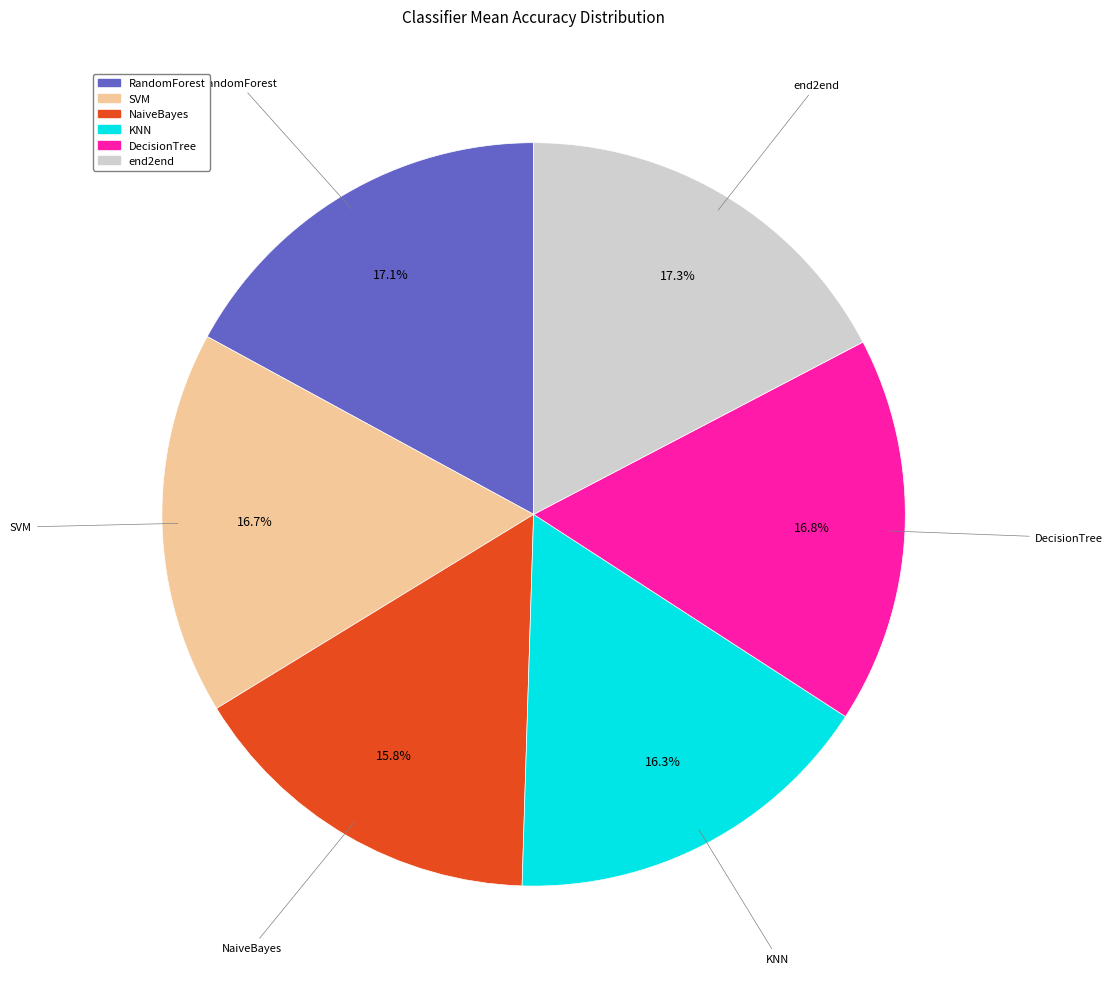

Is there a majority slice in this chart?

No